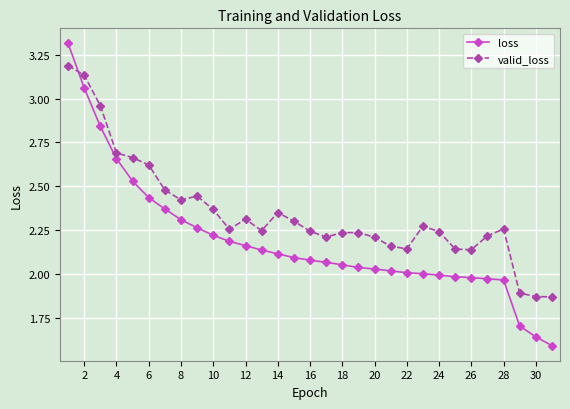

What is the sum of all loss values?

67.8